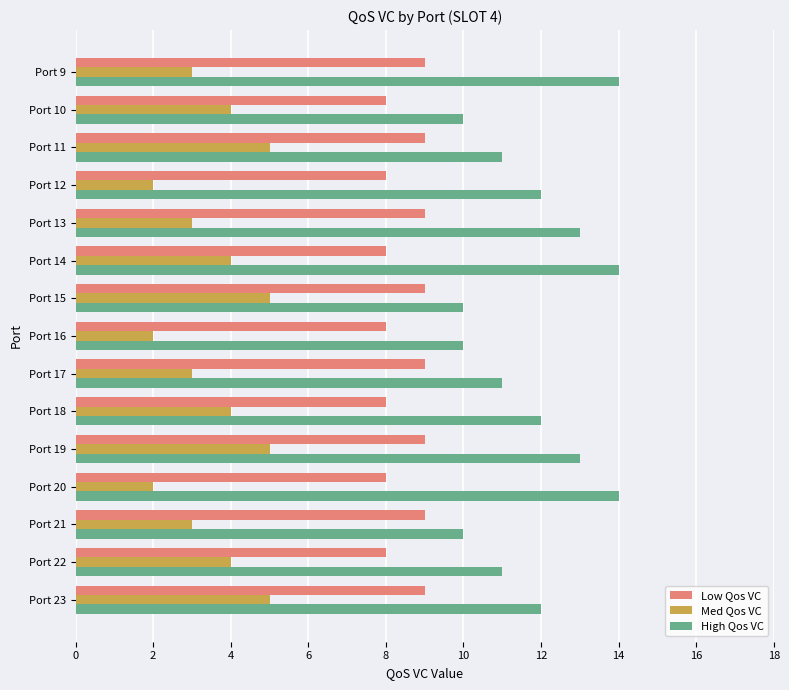

List the series in order of their overall mean, highest first.

High Qos VC, Low Qos VC, Med Qos VC